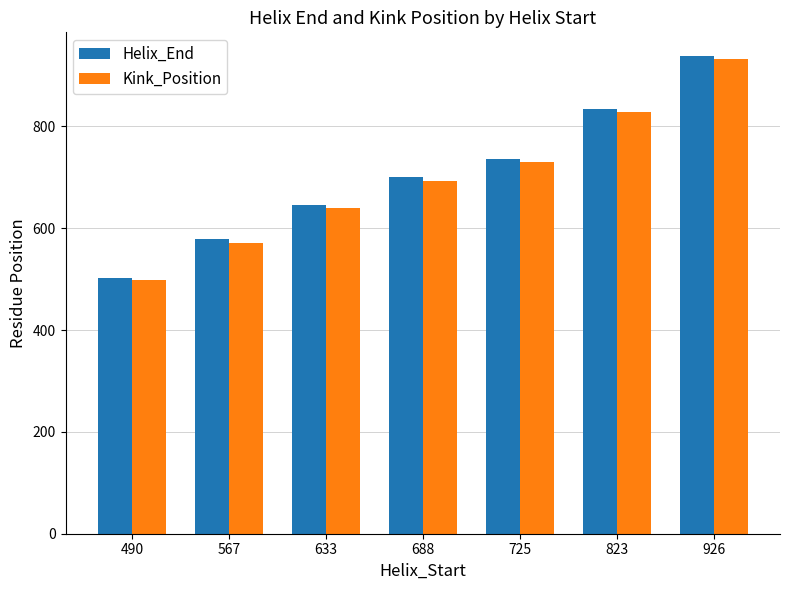

How many data points does each series have?

7